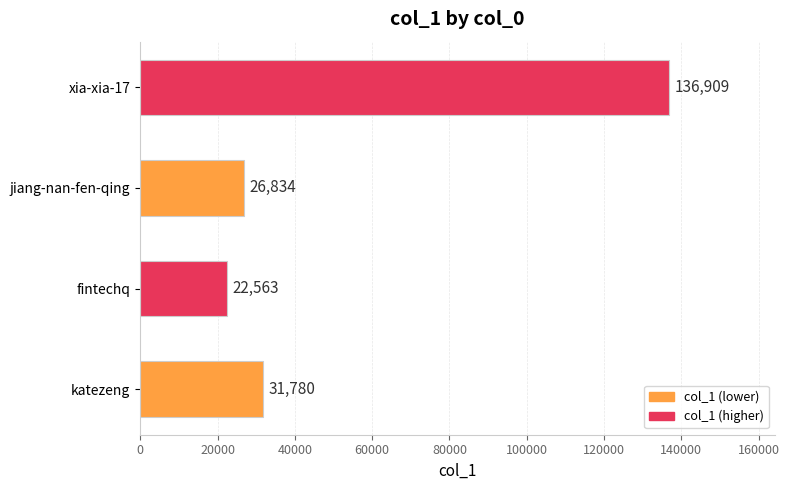

Approximately how many times larger is the value at jiang-nan-fen-qing compared to katezeng?

0.8